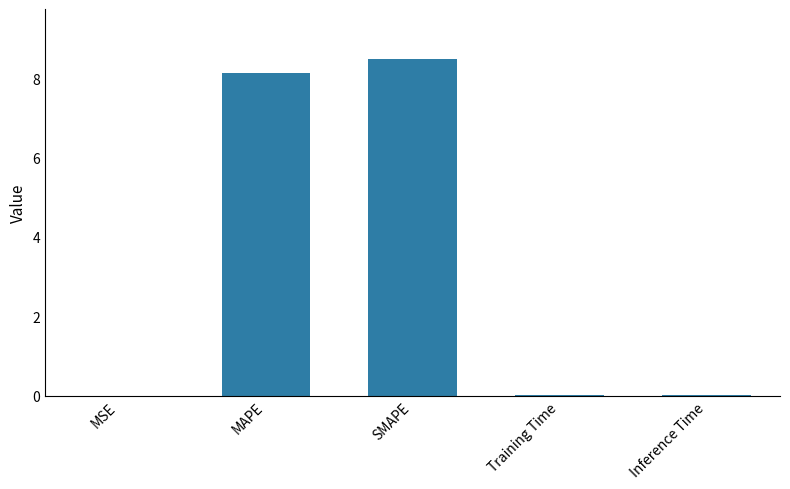

What is the difference between the values at MAPE and Training Time?

8.1